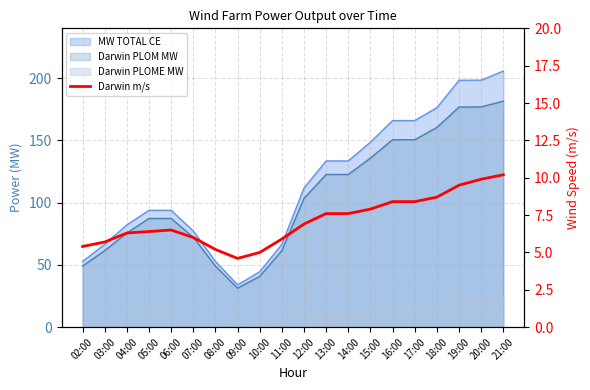

Which label corresponds to the smallest value in the chart?

09:00